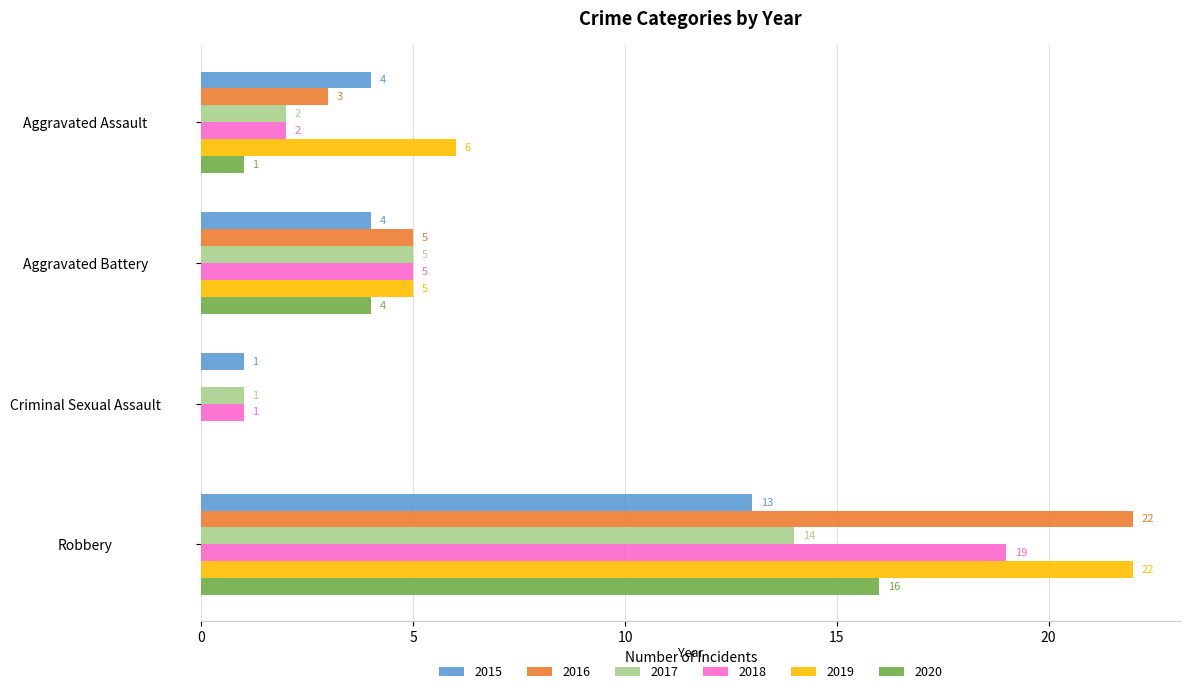

At which label is 2017 closest to 7?

Aggravated Battery